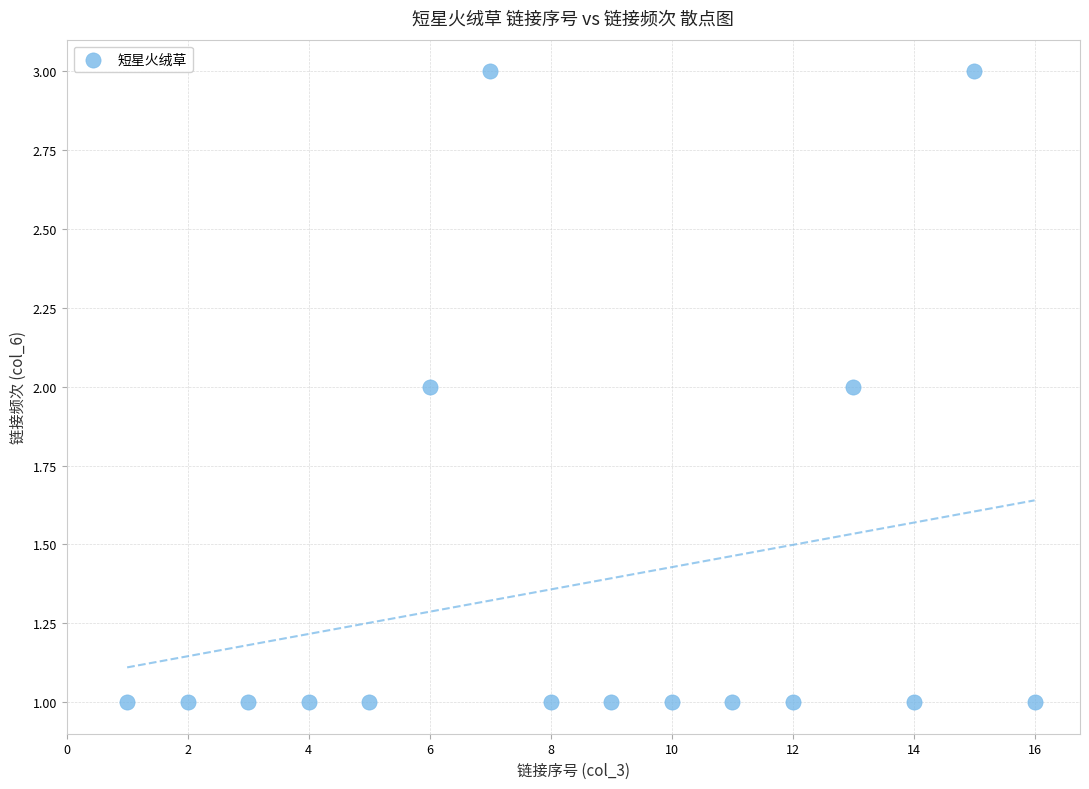

Count the number of points in this scatter plot.

16